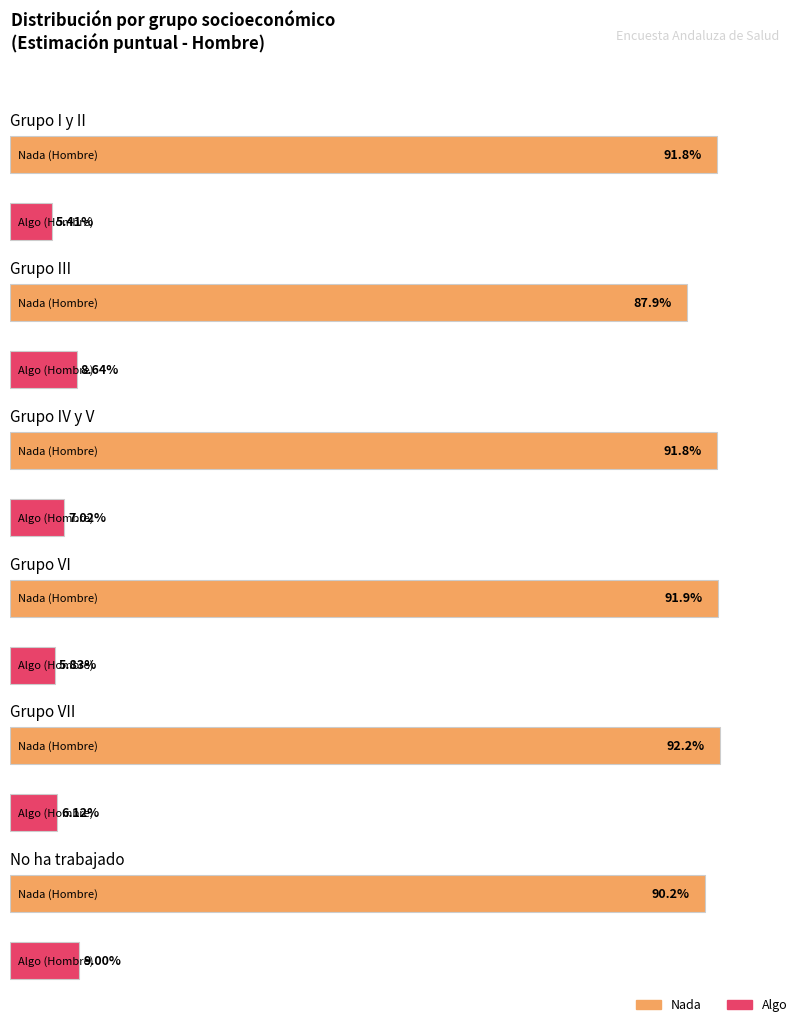

Is it true that Nada equals 0.6 at No ha trabajado?

False